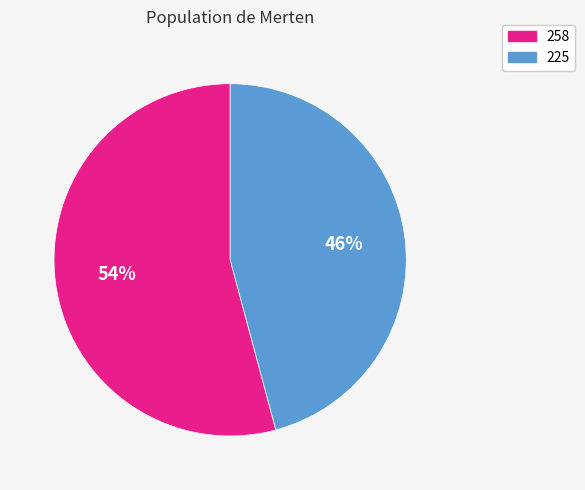

To the nearest percent, what is the difference between the 258 and 225 slice percentages?

8%